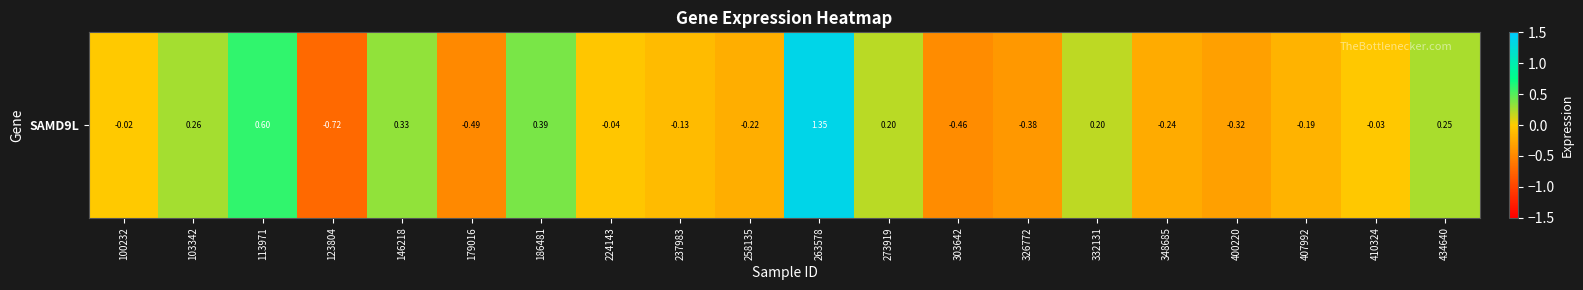

Rank the categories by value from highest to lowest.

263578, 113971, 186481, 146218, 103342, 434640, 273919, 332131, 100232, 410324, 224143, 237983, 407992, 258135, 348685, 400220, 326772, 303642, 179016, 123804